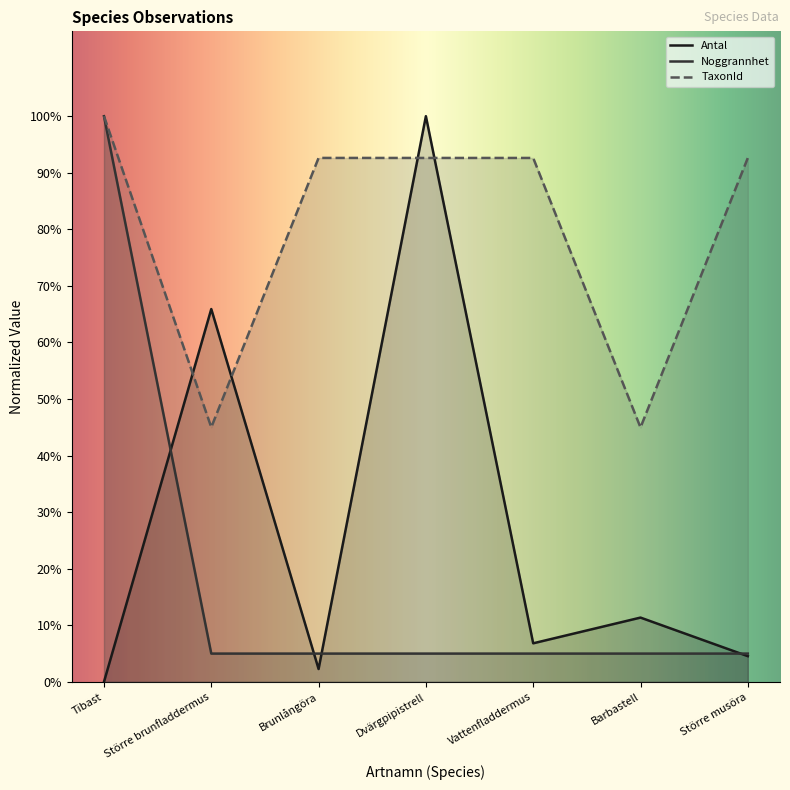

Is it true that Antal equals 2.3 at Brunlångöra?

True